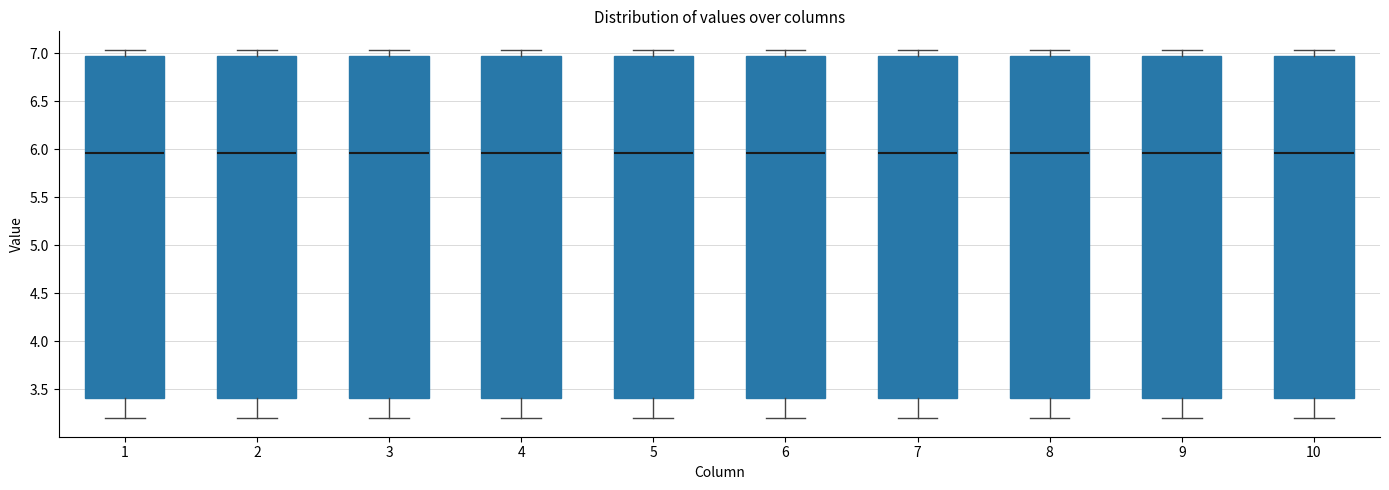

Reading left to right, transcribe this box plot: for each box, give where its median line is, the range the box spans, and where its two whiskers end, as read against the y-axis. The values are not printed on the chart, so give them approximately, as read against the axis.

1: median 5.95, box 3.40 to 6.95, whiskers 3.20 to 7.05
2: median 5.95, box 3.40 to 6.95, whiskers 3.20 to 7.05
3: median 5.95, box 3.40 to 6.95, whiskers 3.20 to 7.05
4: median 5.95, box 3.40 to 6.95, whiskers 3.20 to 7.05
5: median 5.95, box 3.40 to 6.95, whiskers 3.20 to 7.05
6: median 5.95, box 3.40 to 6.95, whiskers 3.20 to 7.05
7: median 5.95, box 3.40 to 6.95, whiskers 3.20 to 7.05
8: median 5.95, box 3.40 to 6.95, whiskers 3.20 to 7.05
9: median 5.95, box 3.40 to 6.95, whiskers 3.20 to 7.05
10: median 5.95, box 3.40 to 6.95, whiskers 3.20 to 7.05